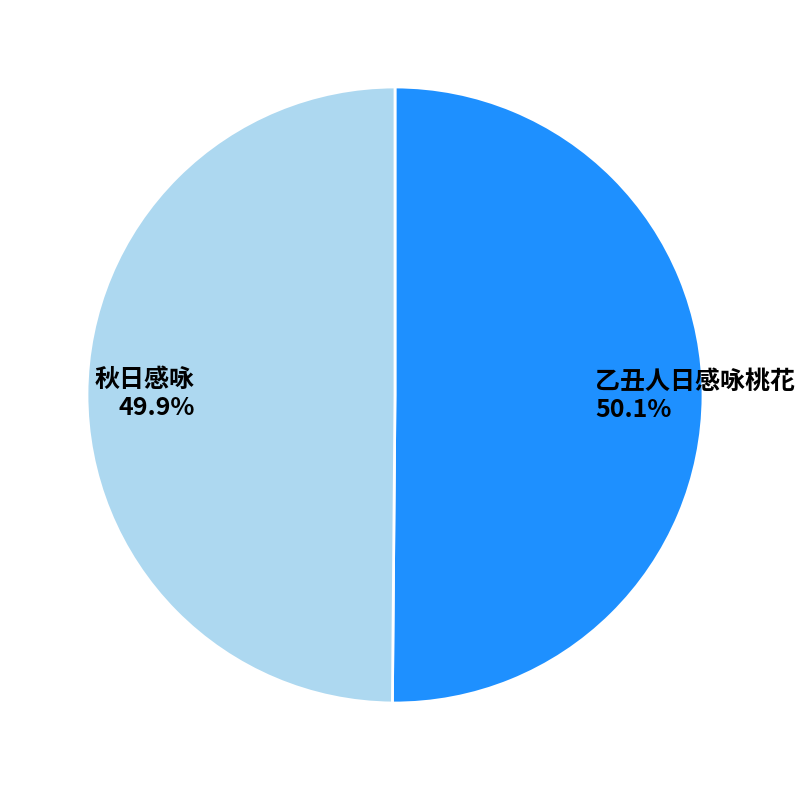

True or false: 乙丑人日感咏桃花 accounts for 37% of the total.

False